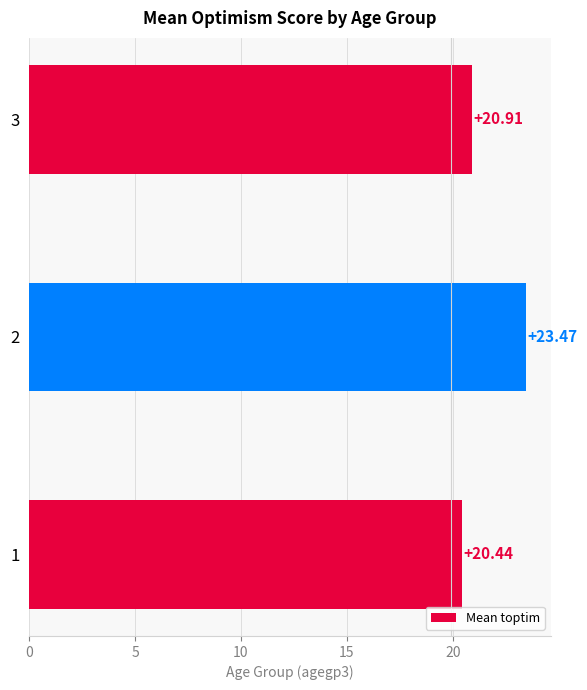

What is the difference between the maximum and minimum values?

3.0